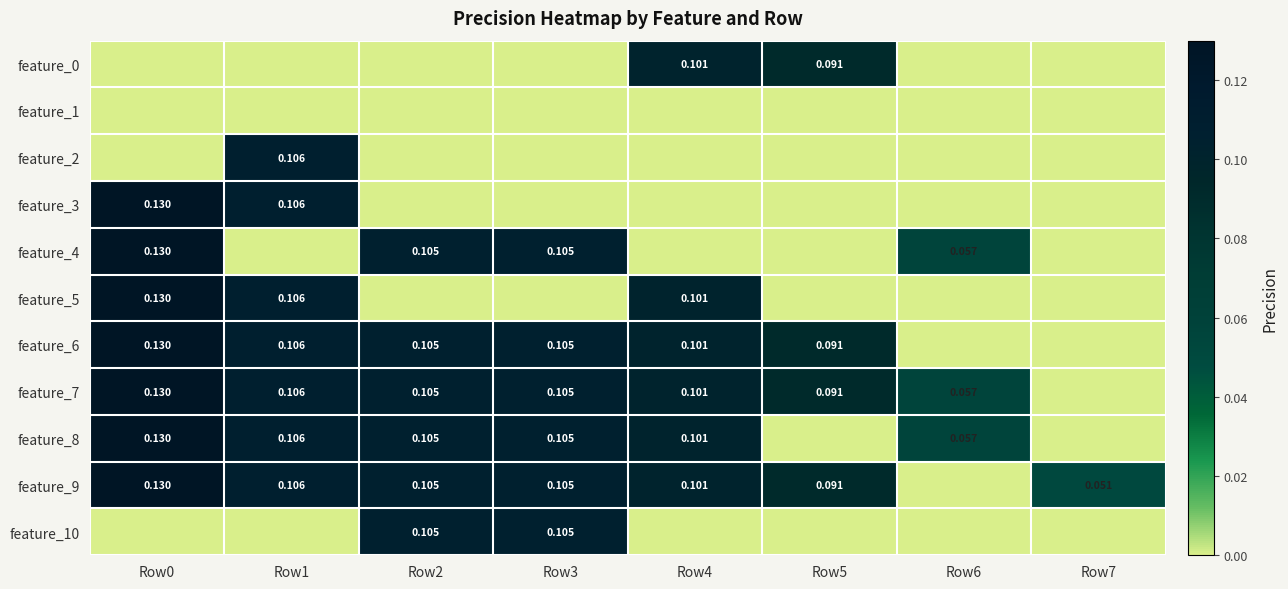

How many data points does each series have?

8